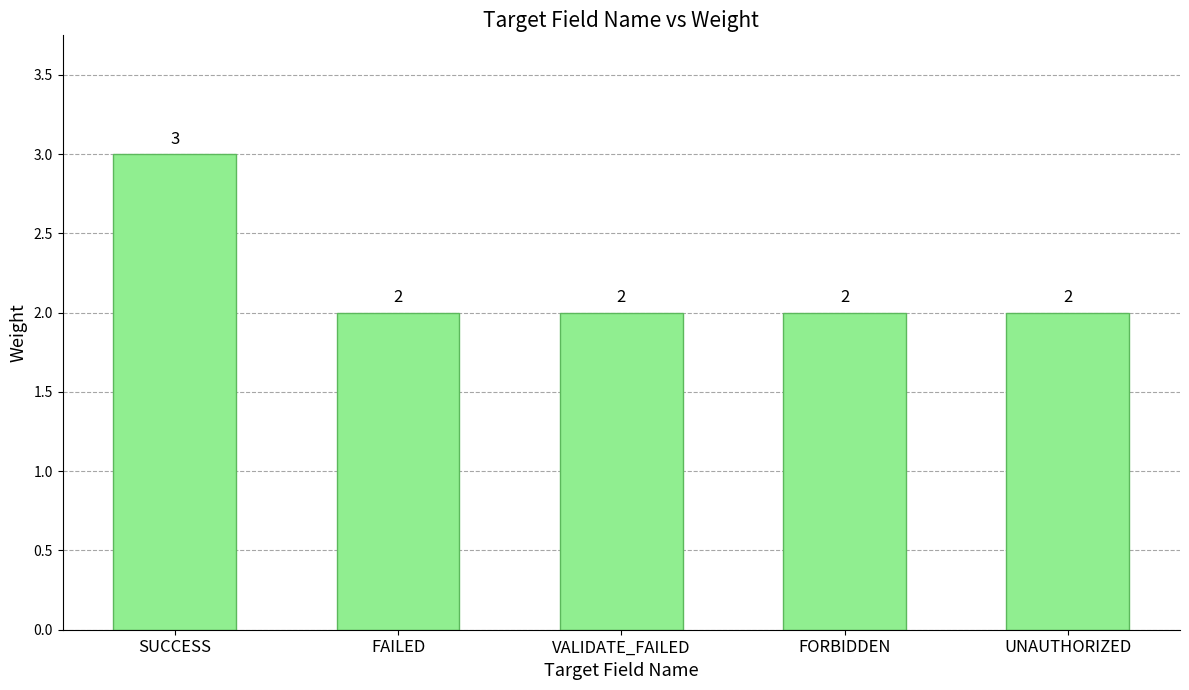

What is the maximum value shown in the chart?

3